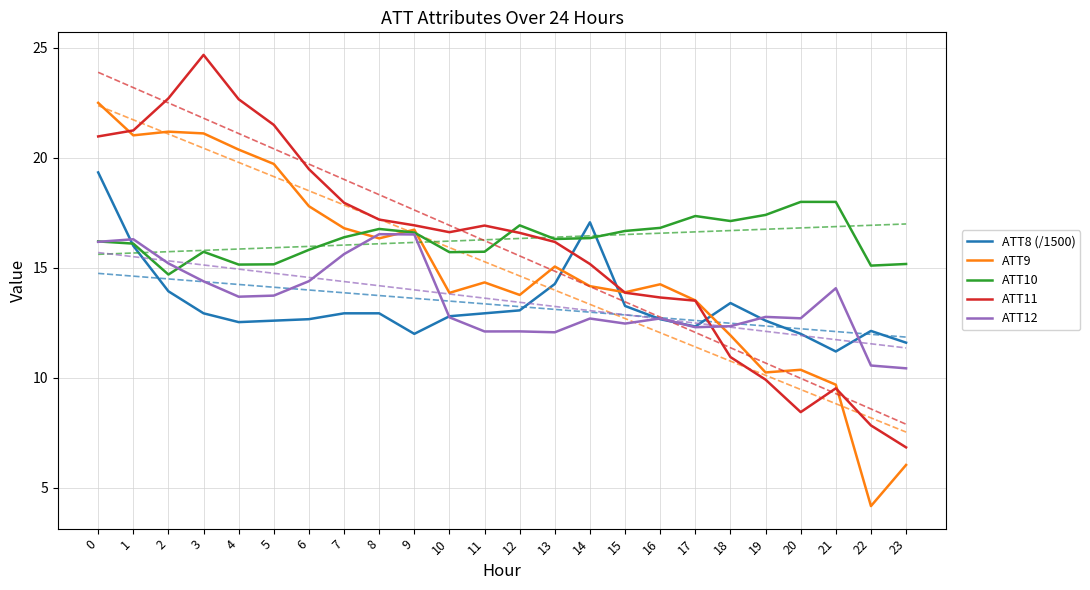

What is the total value across all series at 10?

71.7